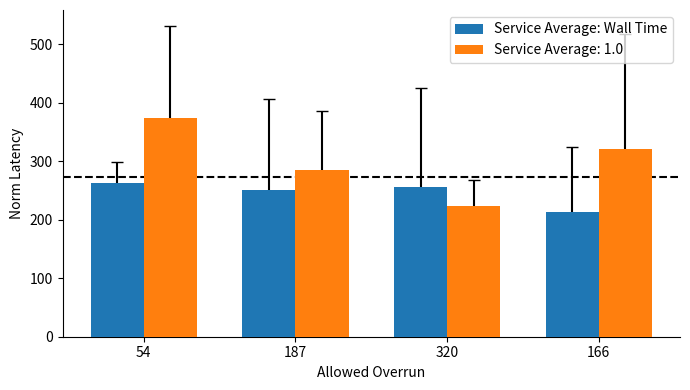

True or false: Service Average: 1.0 has a value of 438.4 at 187.

False